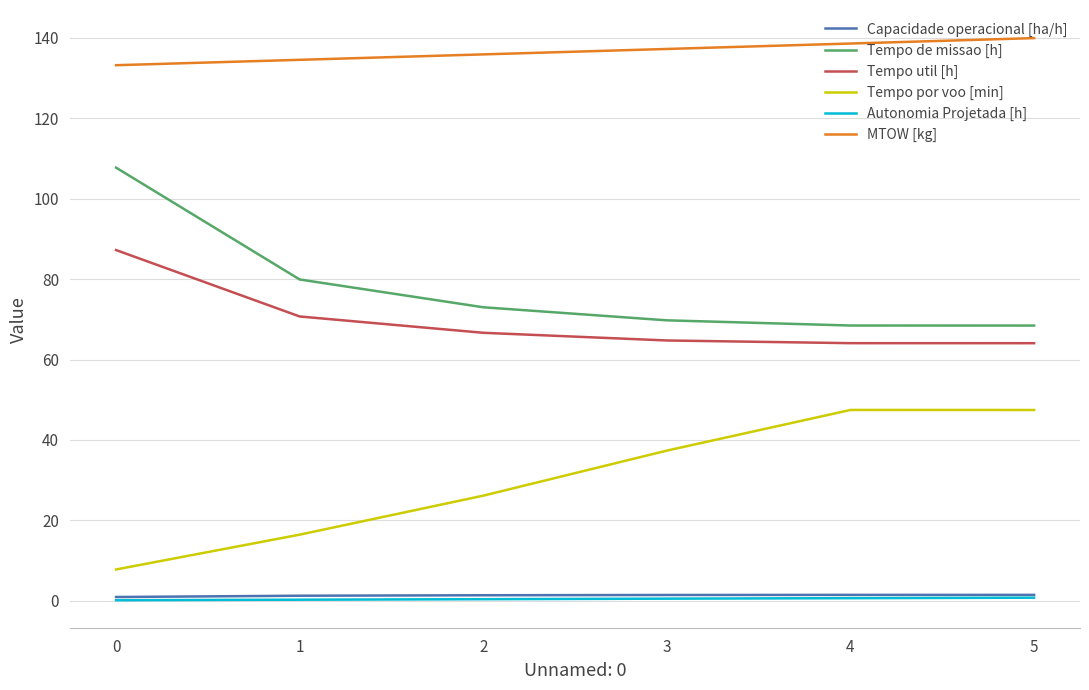

Is this an area chart (filled region under the line)?

No